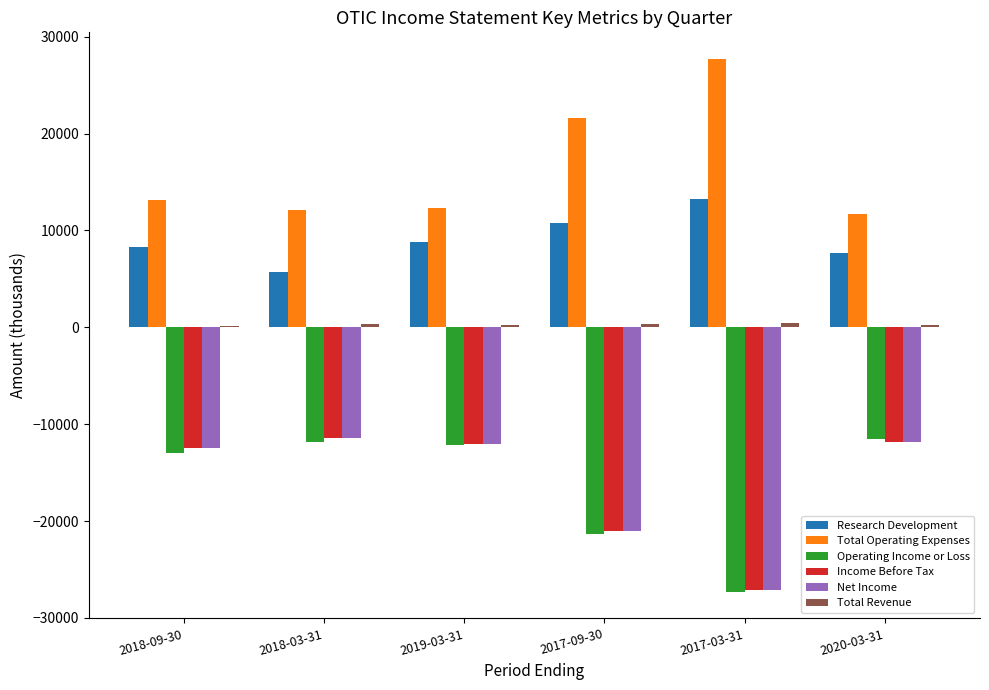

Where is Research Development nearest to the value 9450?

2019-03-31